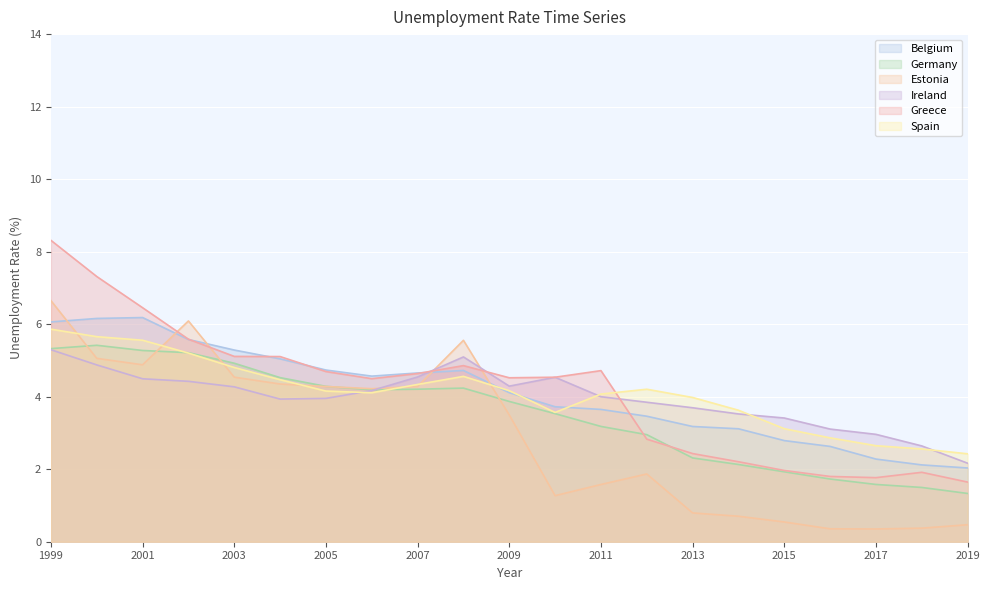

What is the difference between the maximum and minimum values in the Ireland series?

3.1